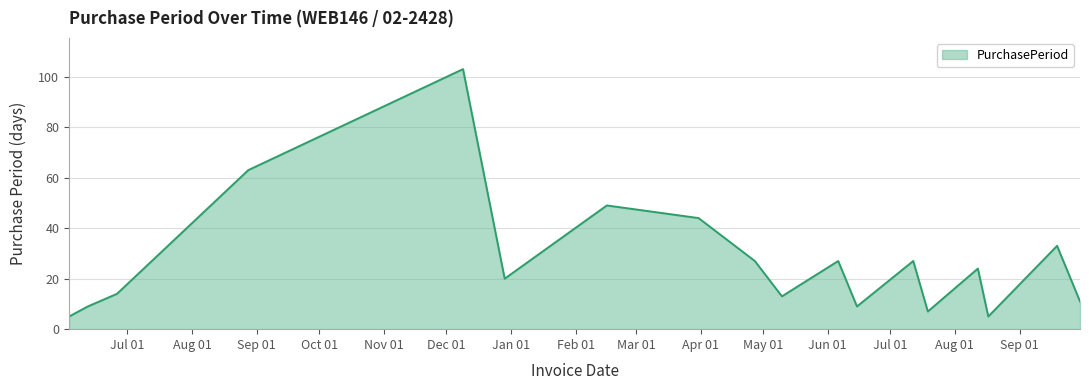

What is the greatest value displayed?

103